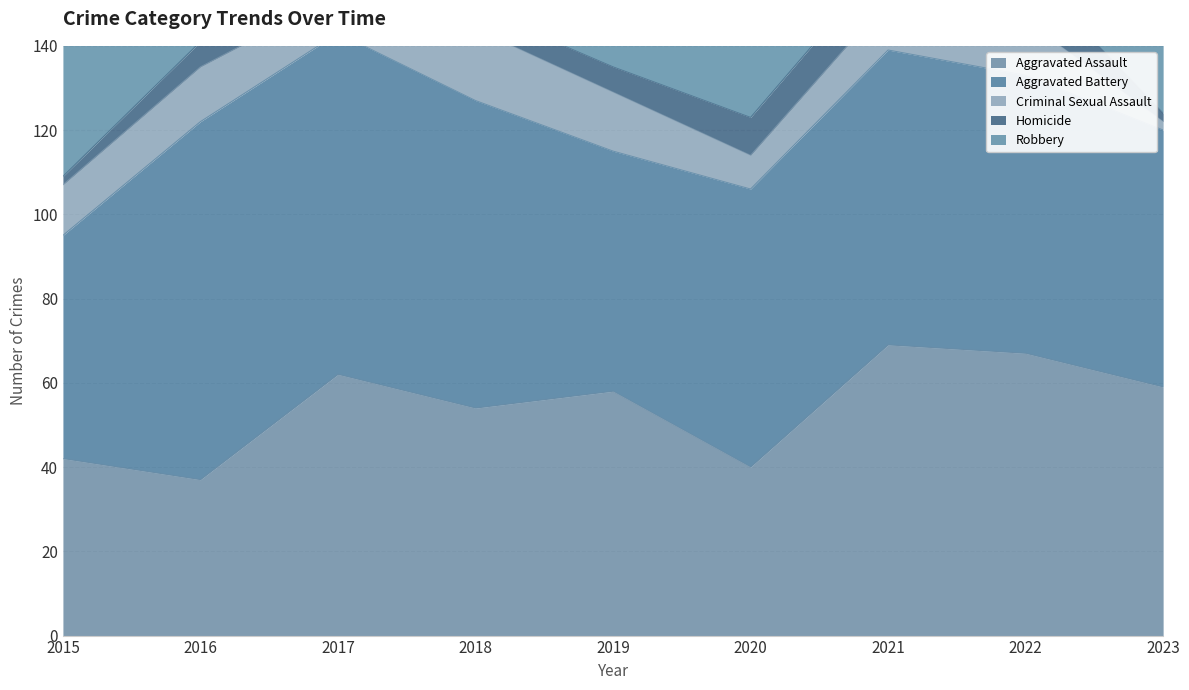

Rank the categories by Criminal Sexual Assault value from lowest to highest.

2023, 2020, 2017, 2015, 2021, 2016, 2022, 2019, 2018